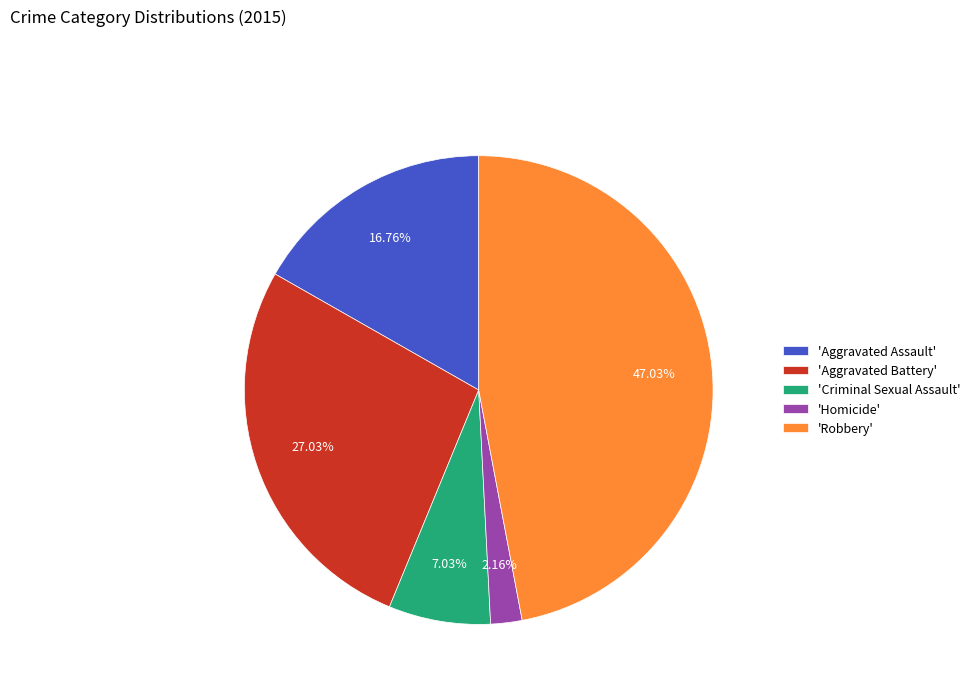

Combined, do 'Criminal Sexual Assault' and 'Aggravated Battery' account for over 50%?

No